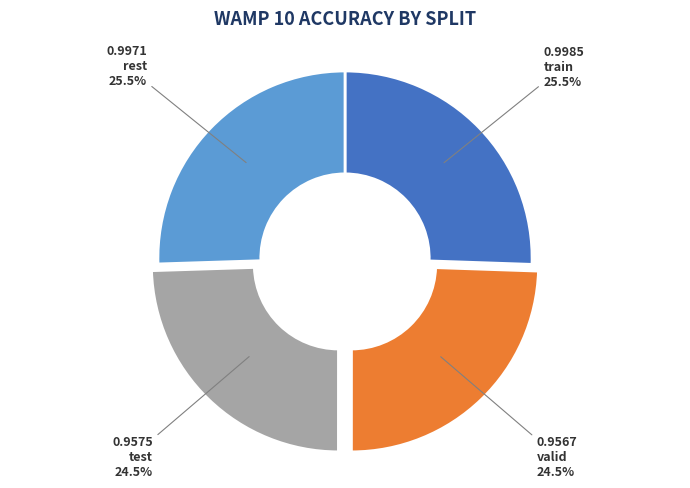

Does any single category account for the majority?

No